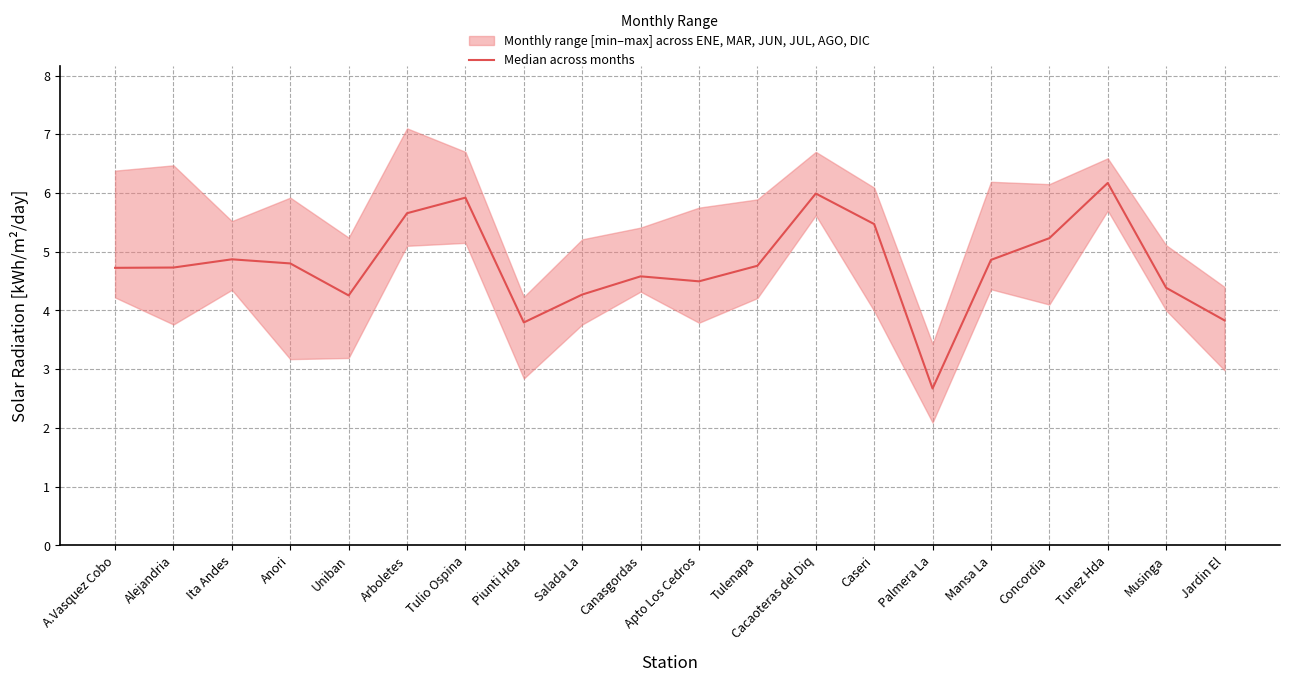

Is this an area chart (filled region under the line)?

No